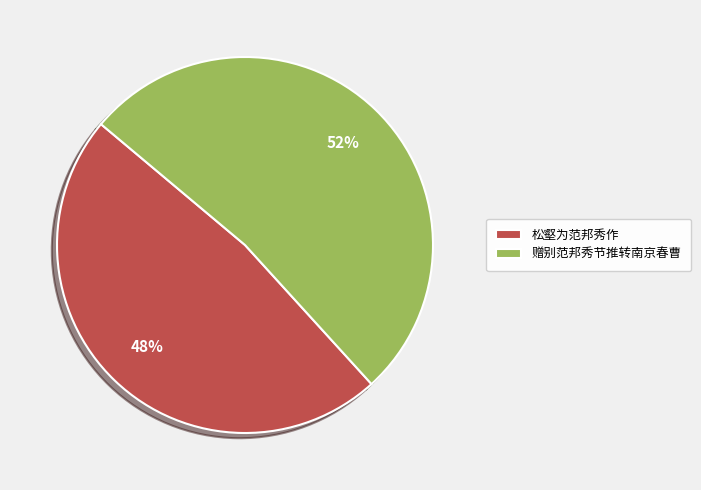

Do 赠别范邦秀节推转南京春曹 and 松壑为范邦秀作 together represent more than half of the pie?

Yes